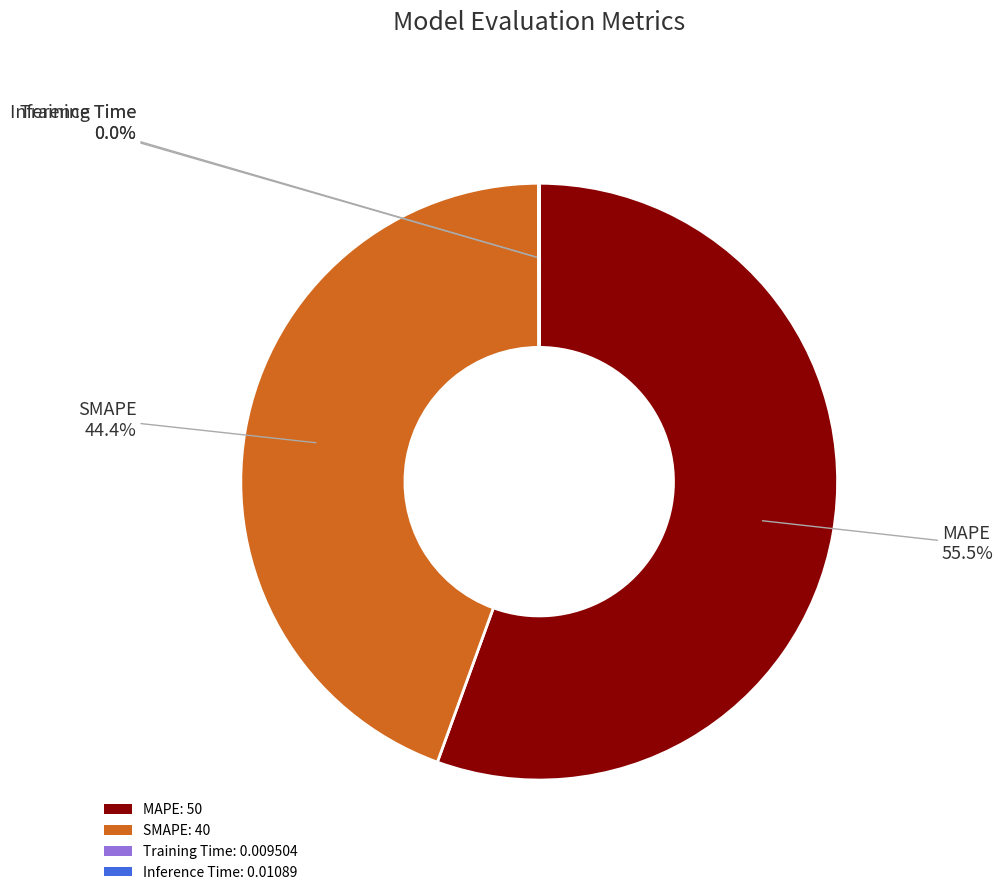

Between MAPE: 50 and SMAPE: 40, which is larger?

MAPE: 50